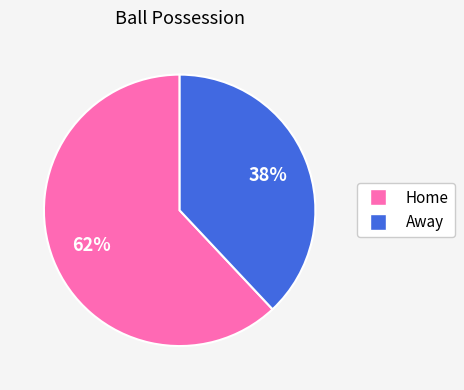

Rank the categories by value from lowest to highest.

Away, Home